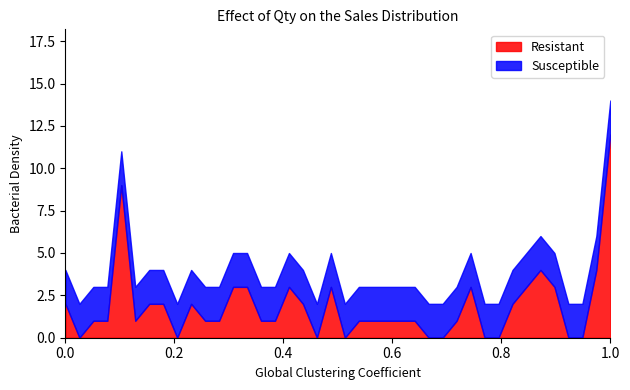

Which series has the largest total across all categories?

Susceptible